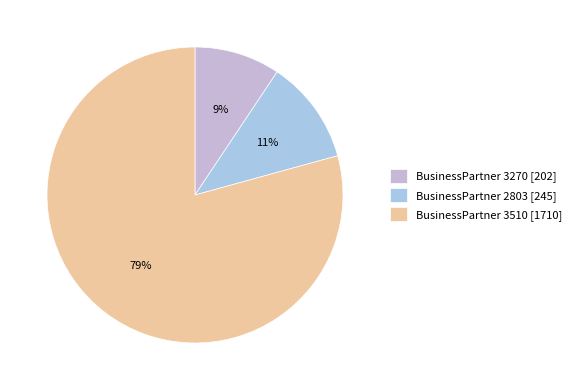

Is there any slice that represents more than half of the pie?

Yes